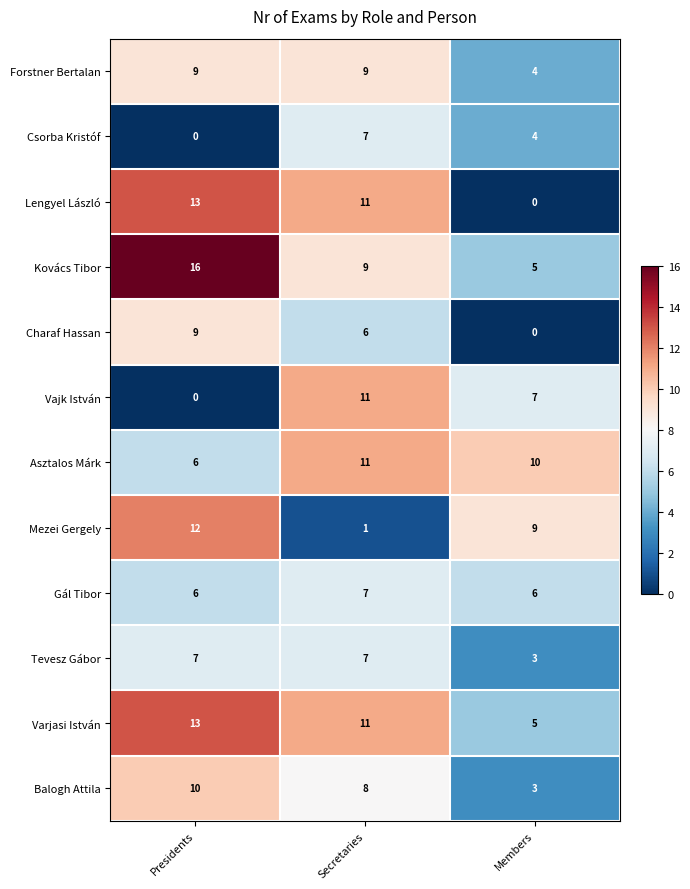

The value of Tevesz Gábor at Secretaries is 10. True or false?

False